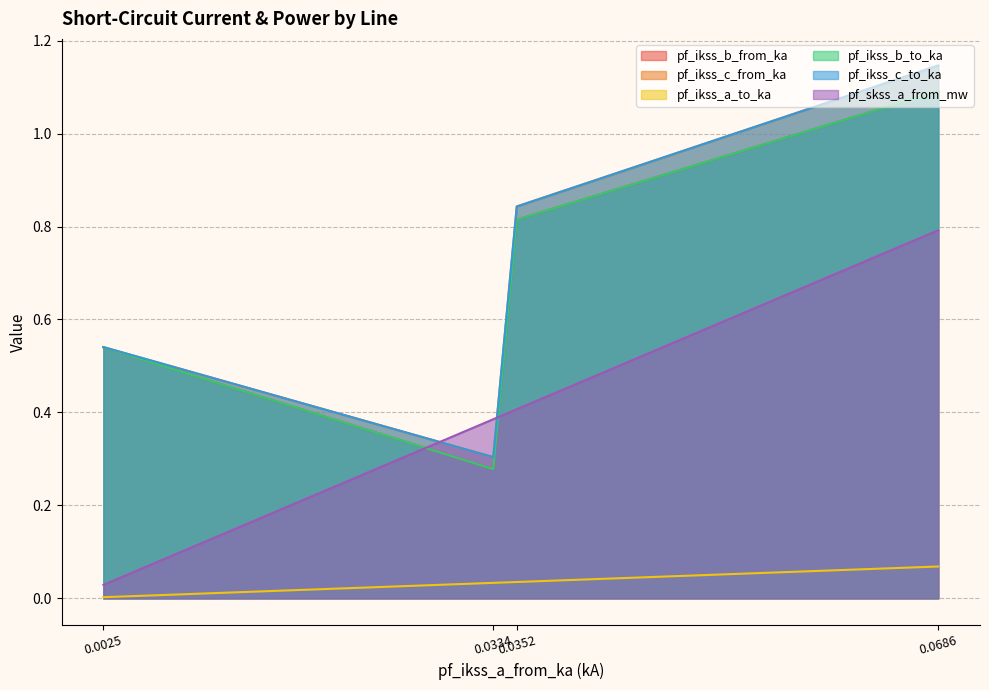

At which category does pf_ikss_b_from_ka reach its first local valley?

Line_2